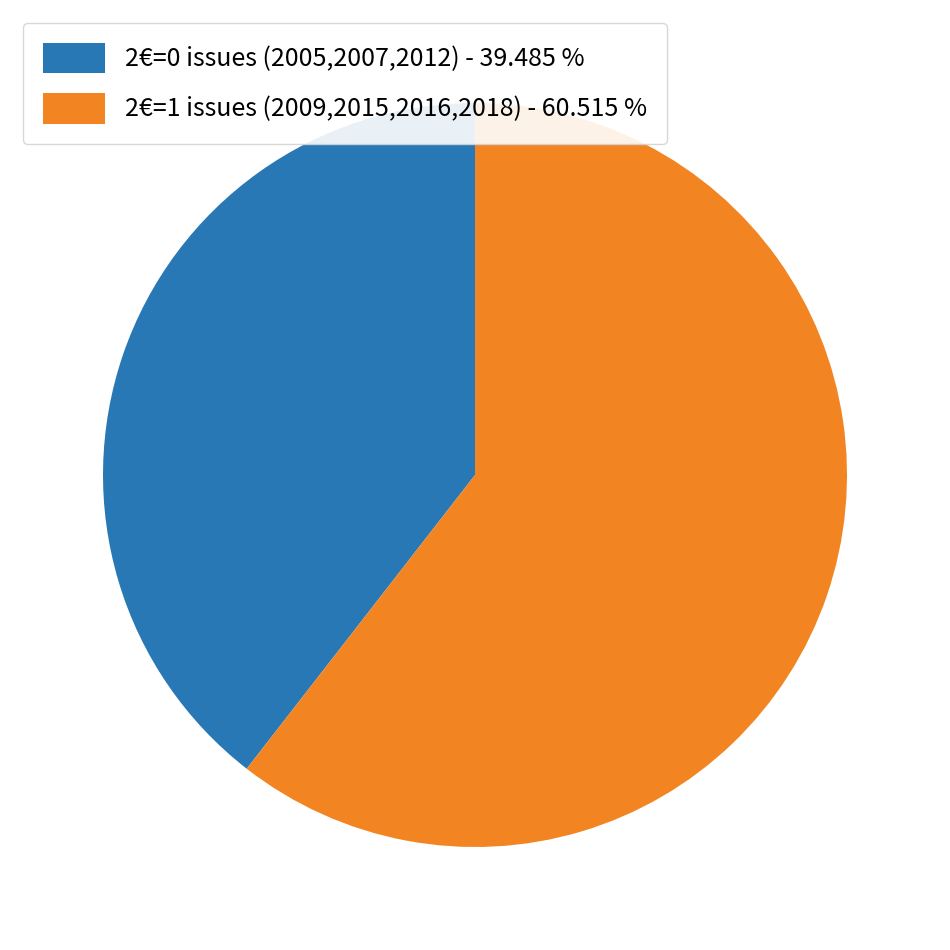

What is the smallest slice in the pie chart?

2€=0 issues (2005,2007,2012) - 39.485 %